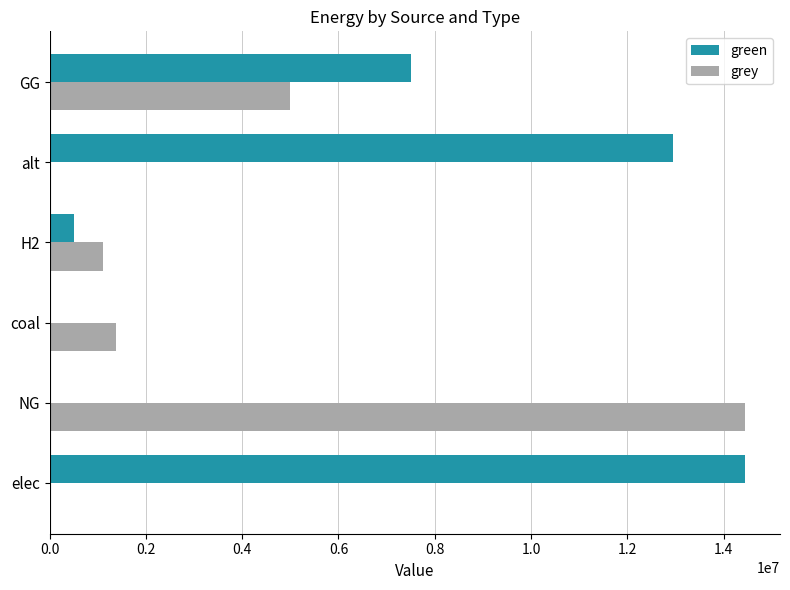

What is the greatest value displayed?

14451404.7